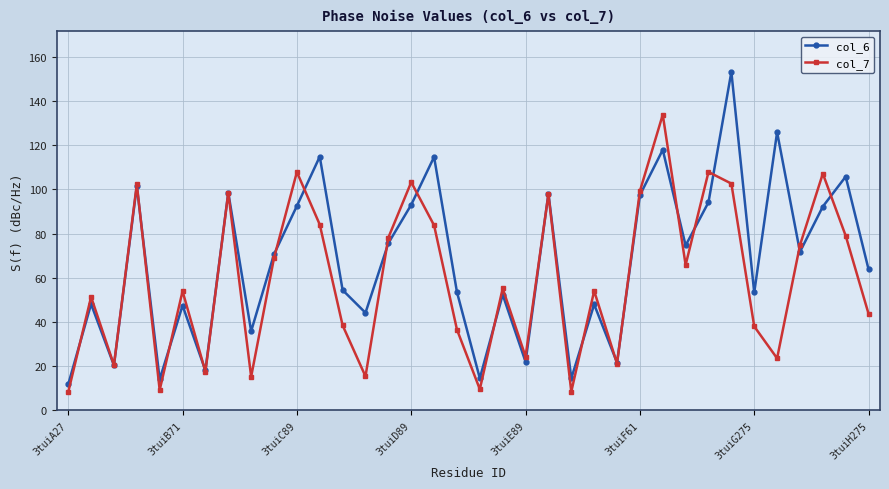

How many lines are shown in the chart?

2